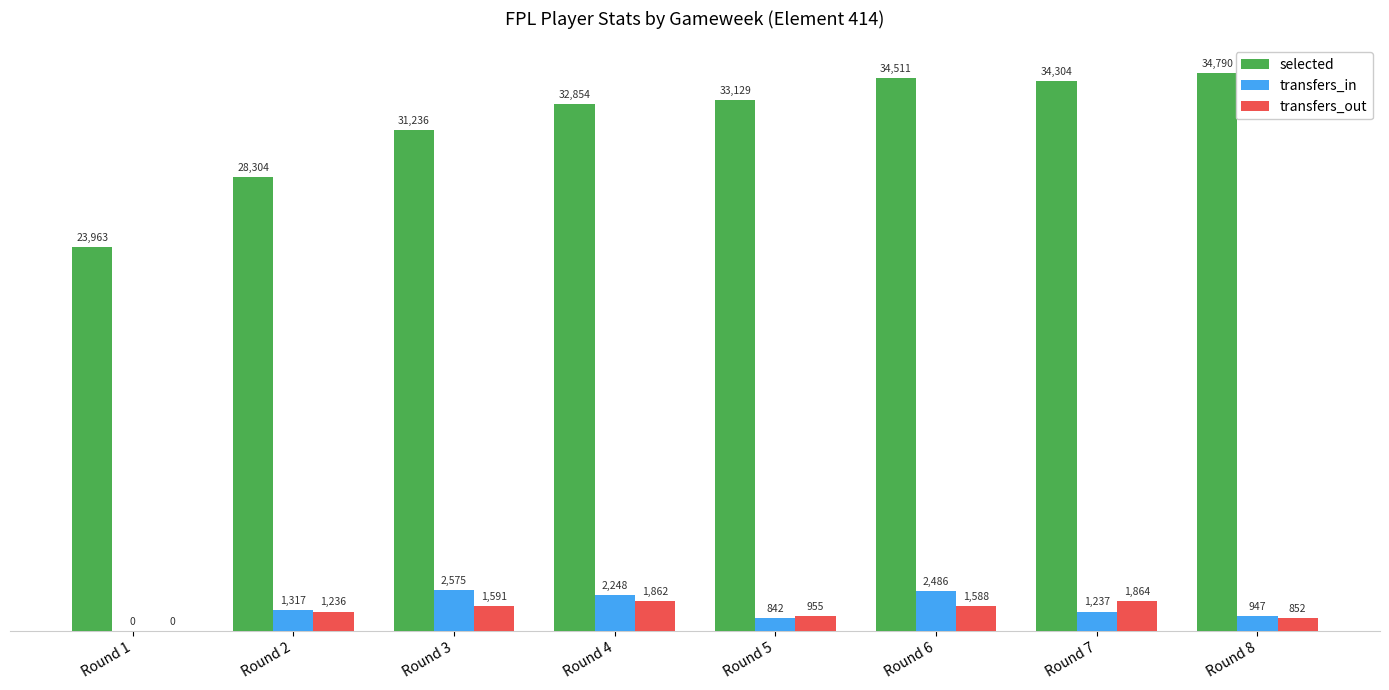

What is the sum of all transfers_out values?

9948